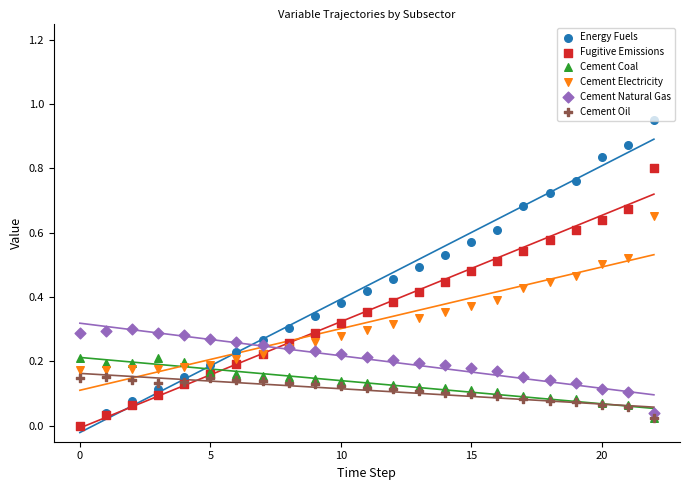

Which series contains the lowest Y value?

Energy Fuels